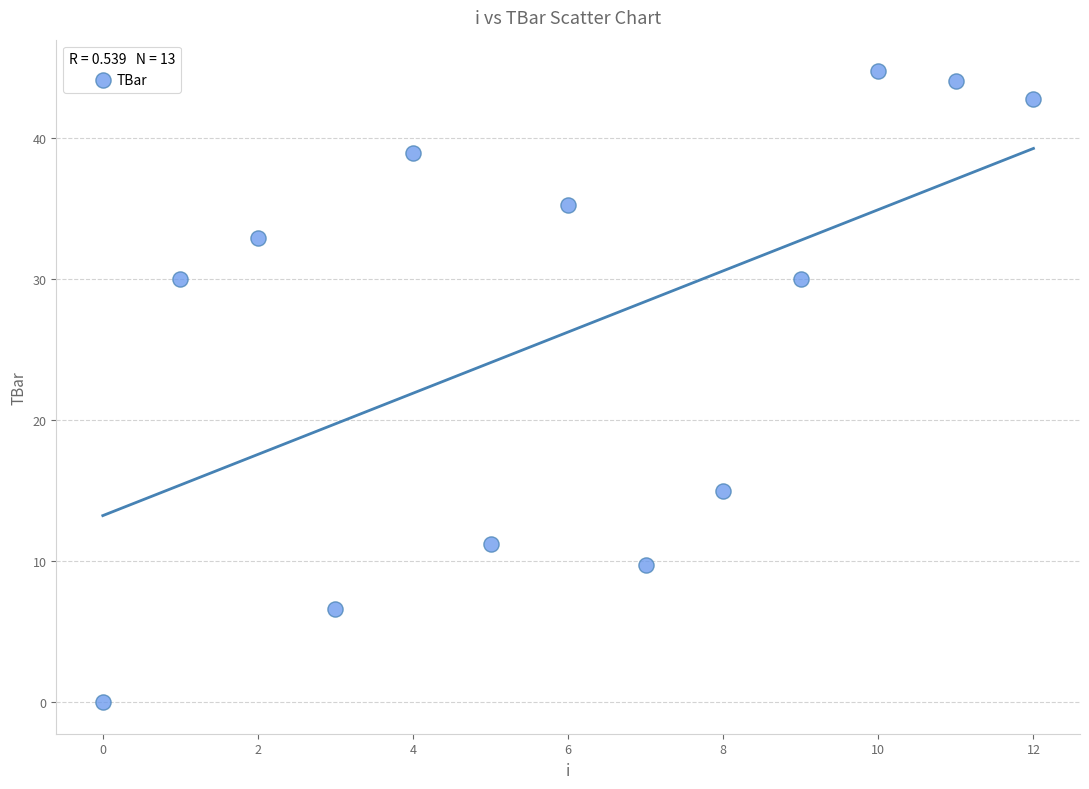

What is the range of Y values (max minus min)?

44.7